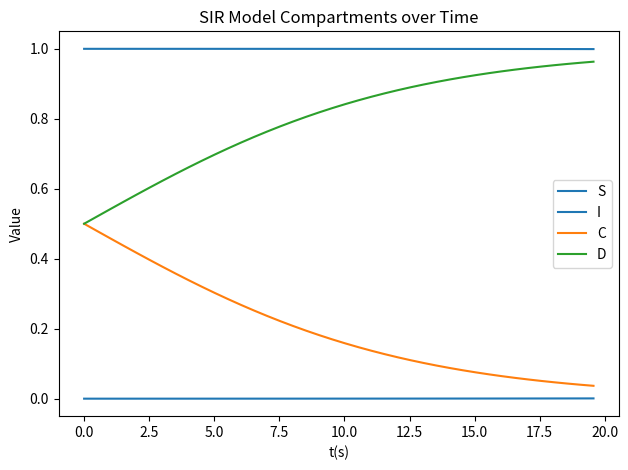

True or false: D and C cross at least once.

False